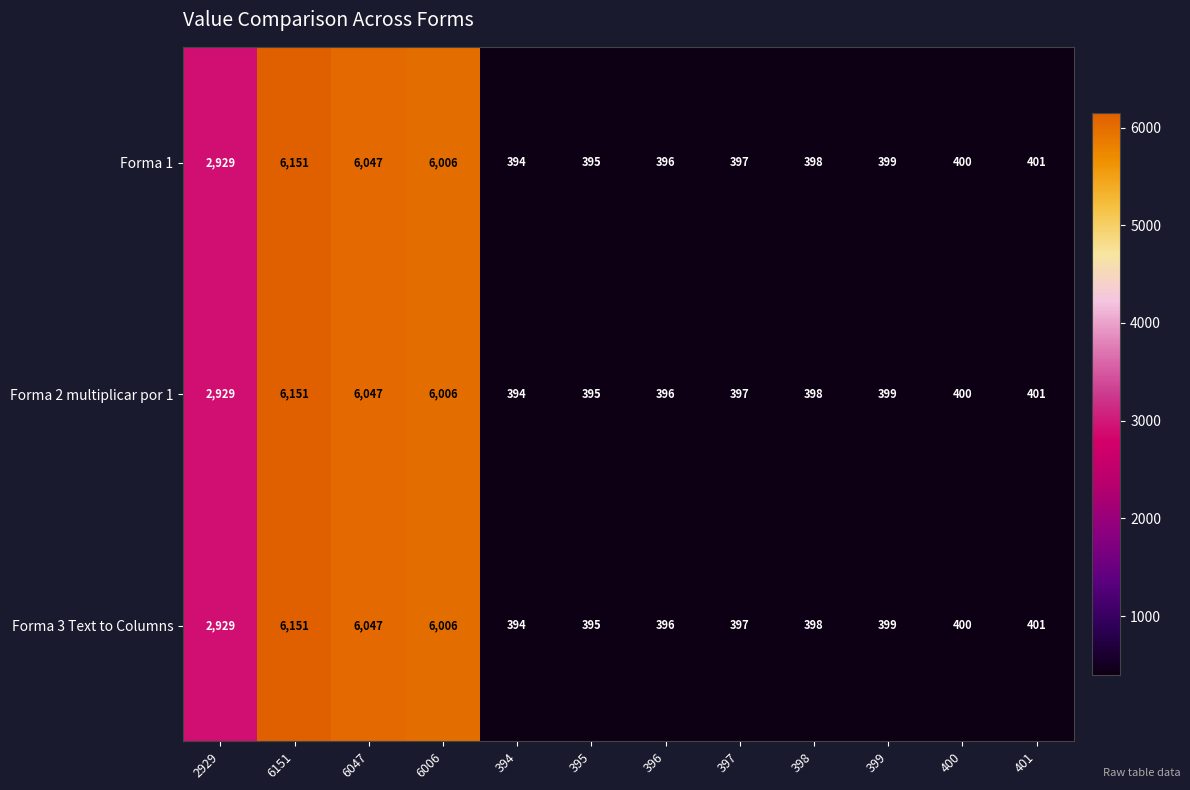

Which category has the highest value across all series?

6151